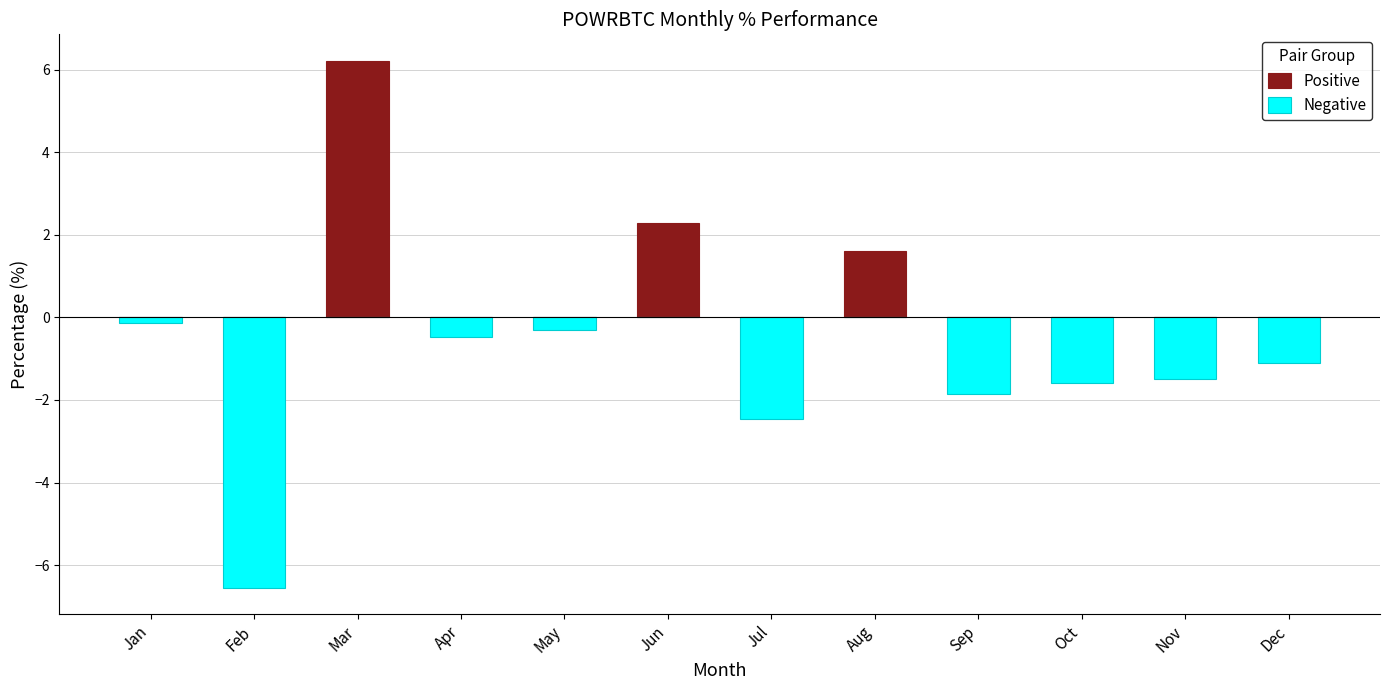

Which series has the largest range (max minus min)?

Negative